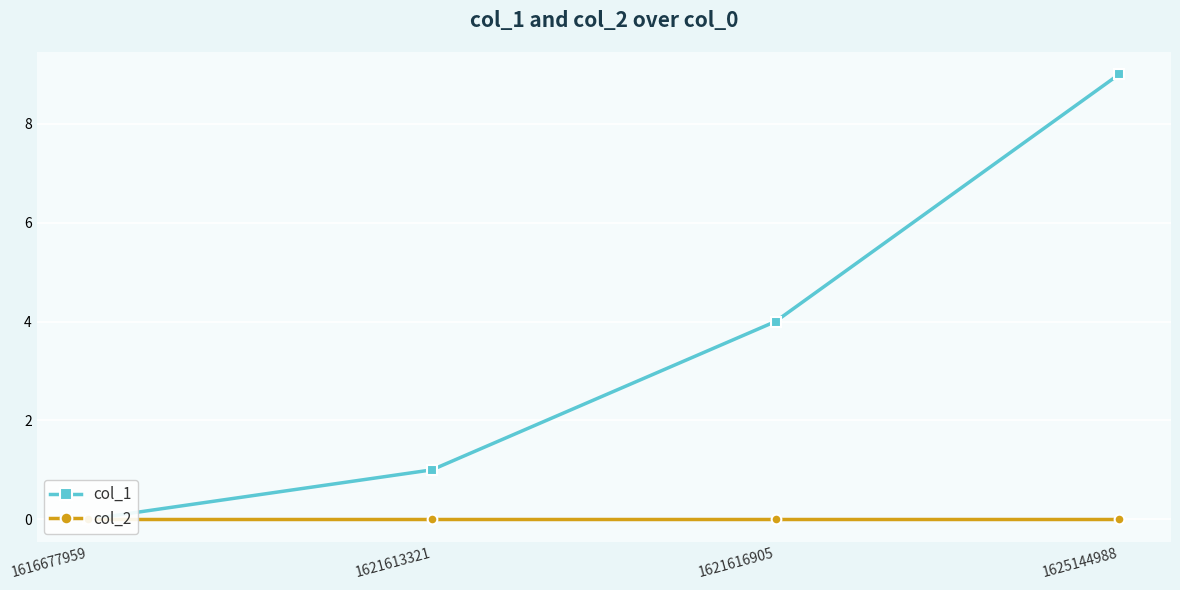

Reading right to left, what are all the values shown in this chart?

col_1: 1625144988=9	1621616905=4	1621613321=1	1616677959=0
col_2: 1625144988=0	1621616905=0	1621613321=0	1616677959=0